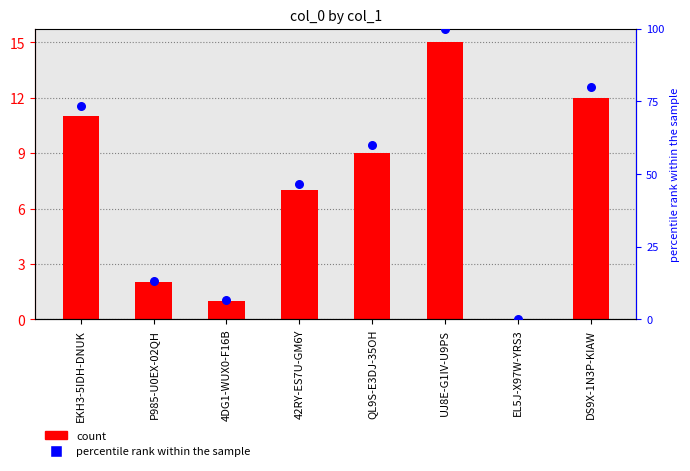

Which series has the widest spread of Y values?

percentile rank